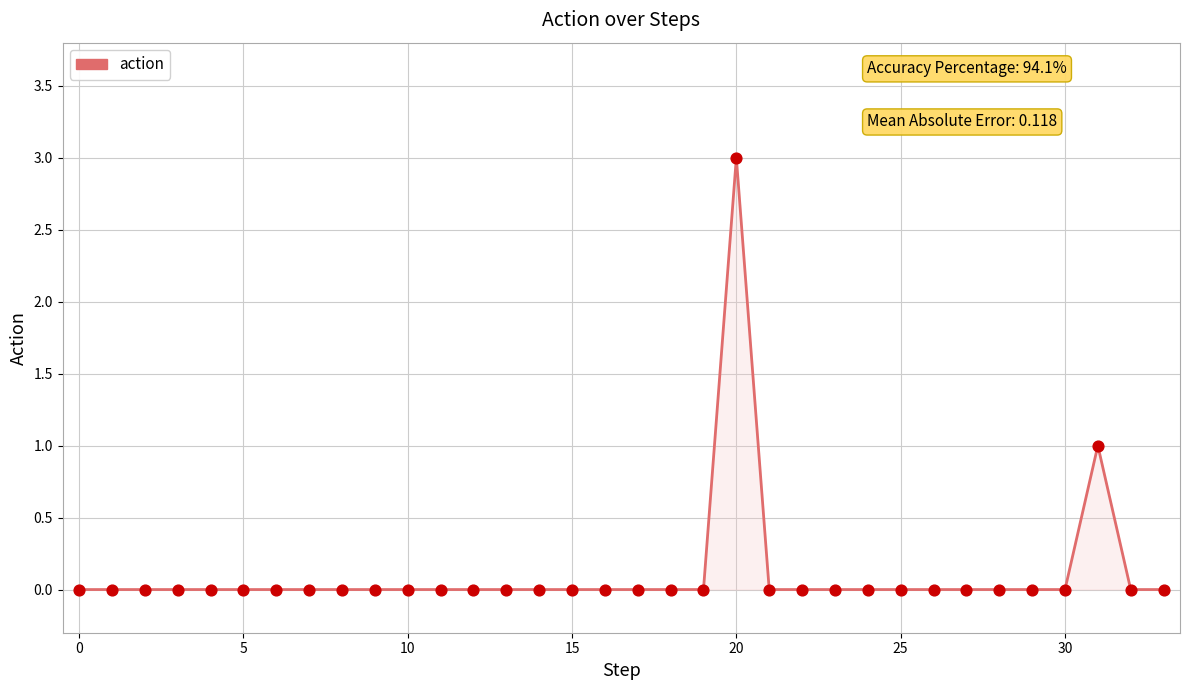

What is the difference between the maximum and minimum values?

3